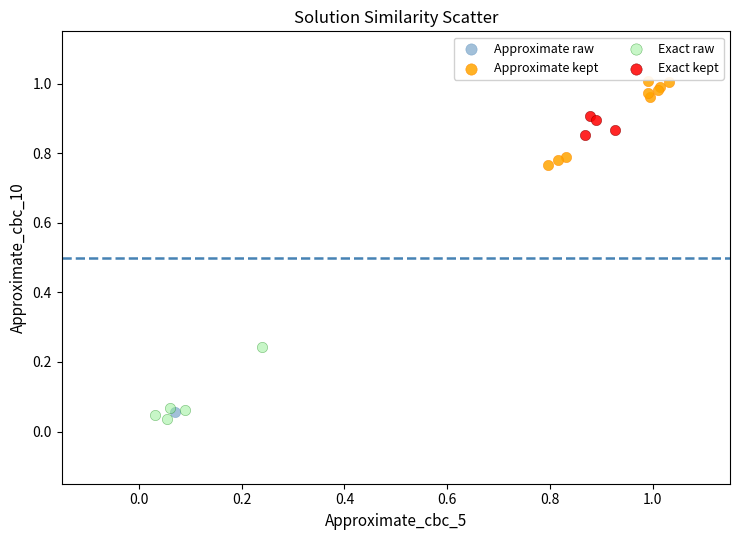

Which series reaches the minimum Y coordinate?

Exact raw